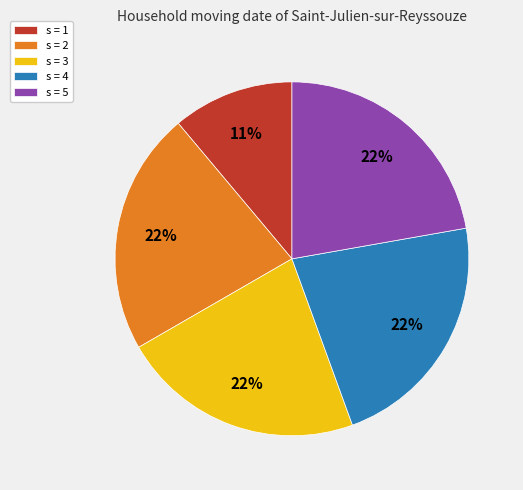

Which category has the smallest portion of the pie?

s = 1